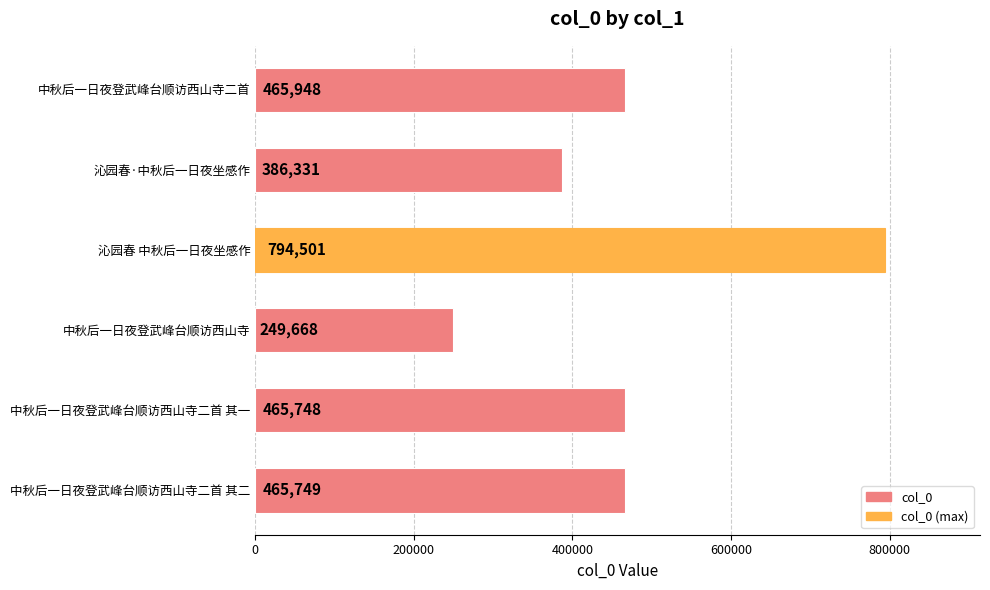

What is the greatest value displayed?

794501